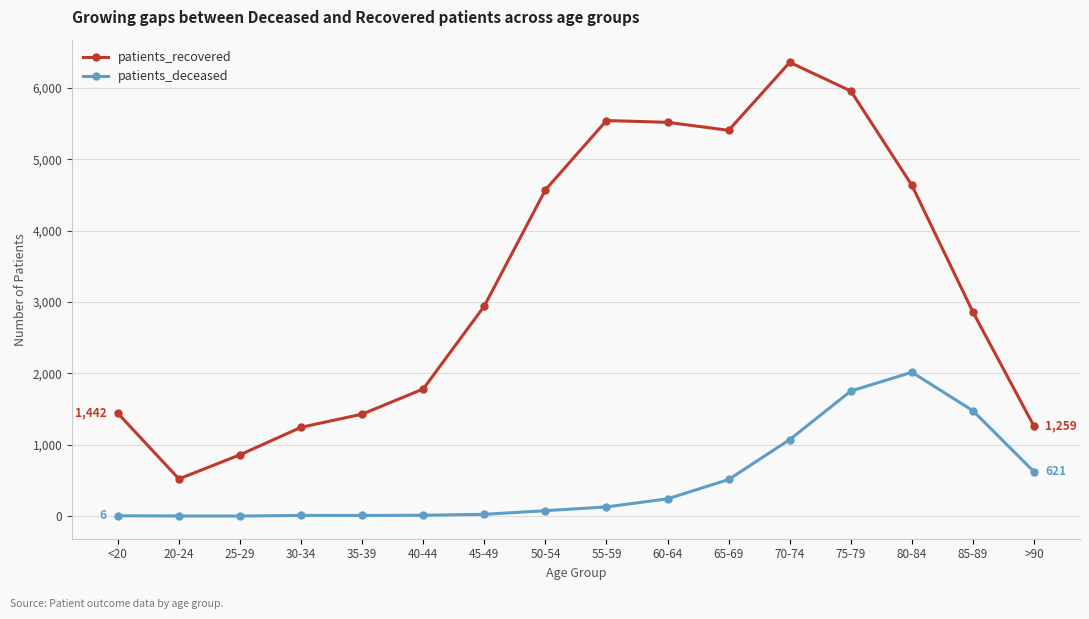

Rank the series by their average value, from lowest to highest.

patients_deceased, patients_recovered